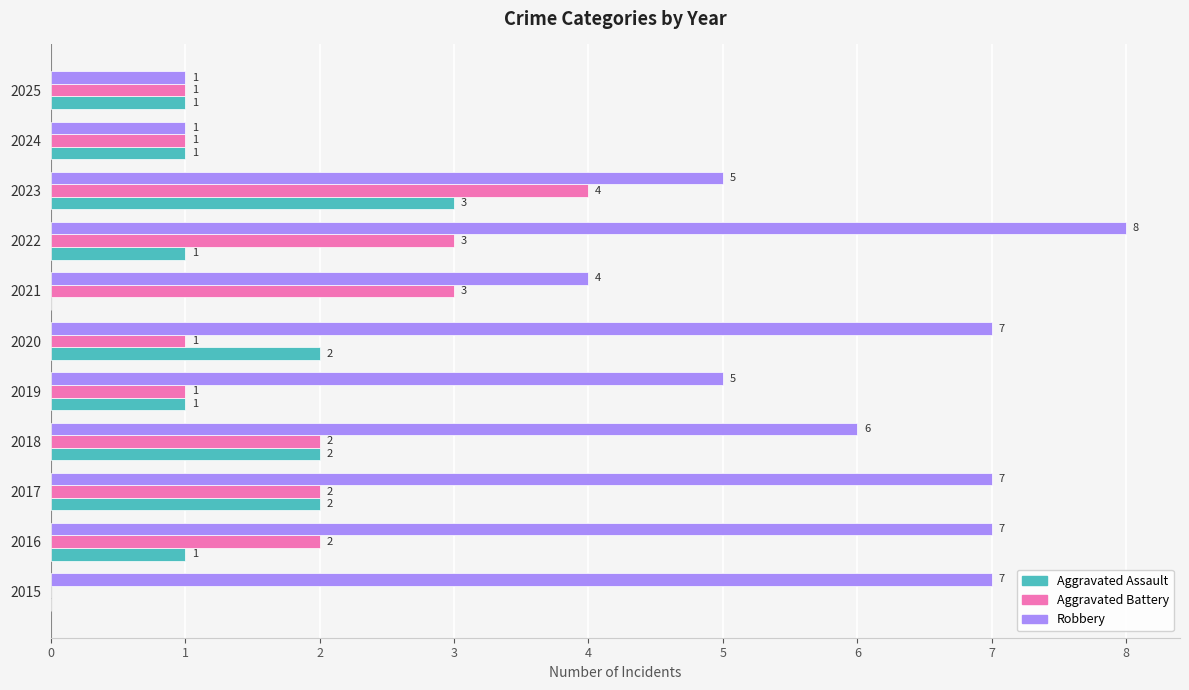

Count the number of categories in the chart.

11